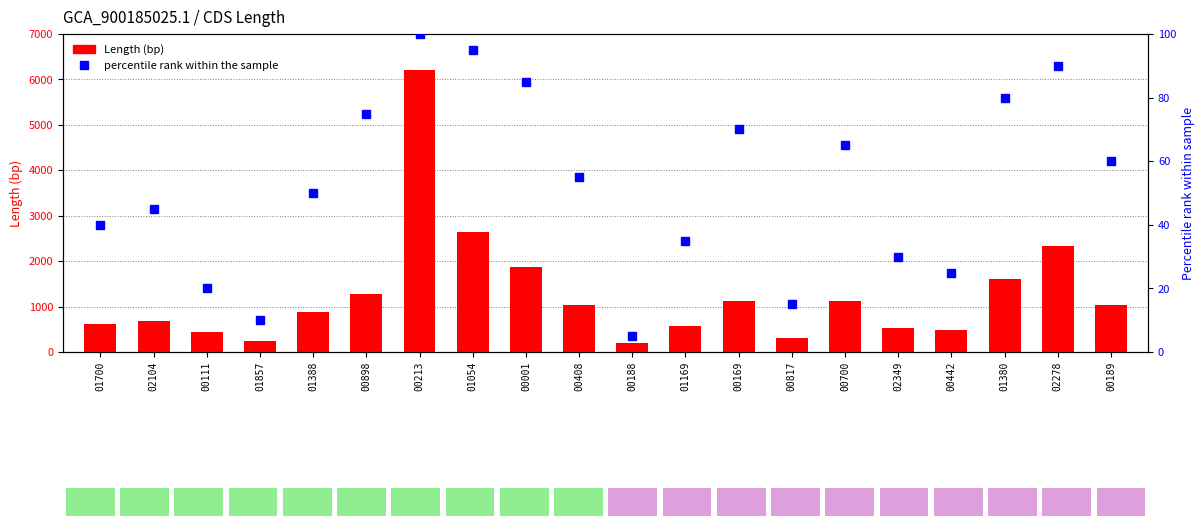

What is the sum of all Length values?

25230.0